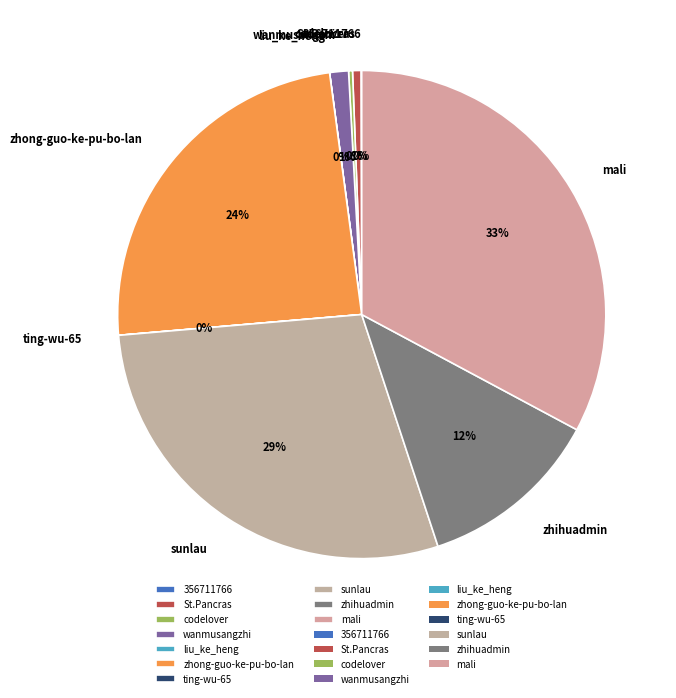

True or false: zhong-guo-ke-pu-bo-lan accounts for 12% of the total.

False